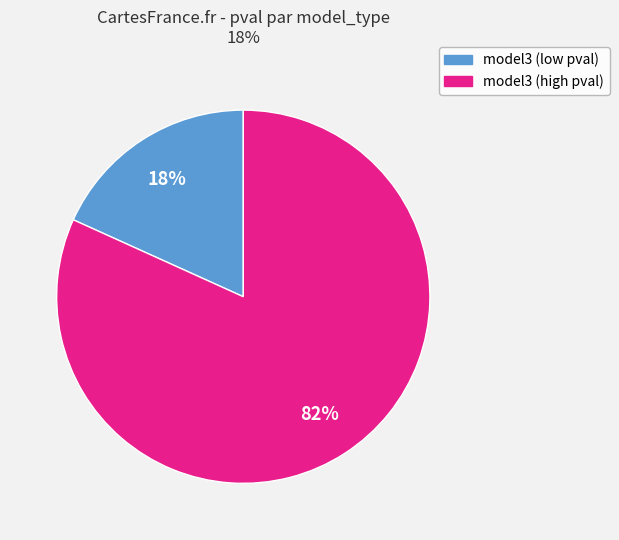

The model3 (low pval) slice represents 7% of the pie. True or false?

False